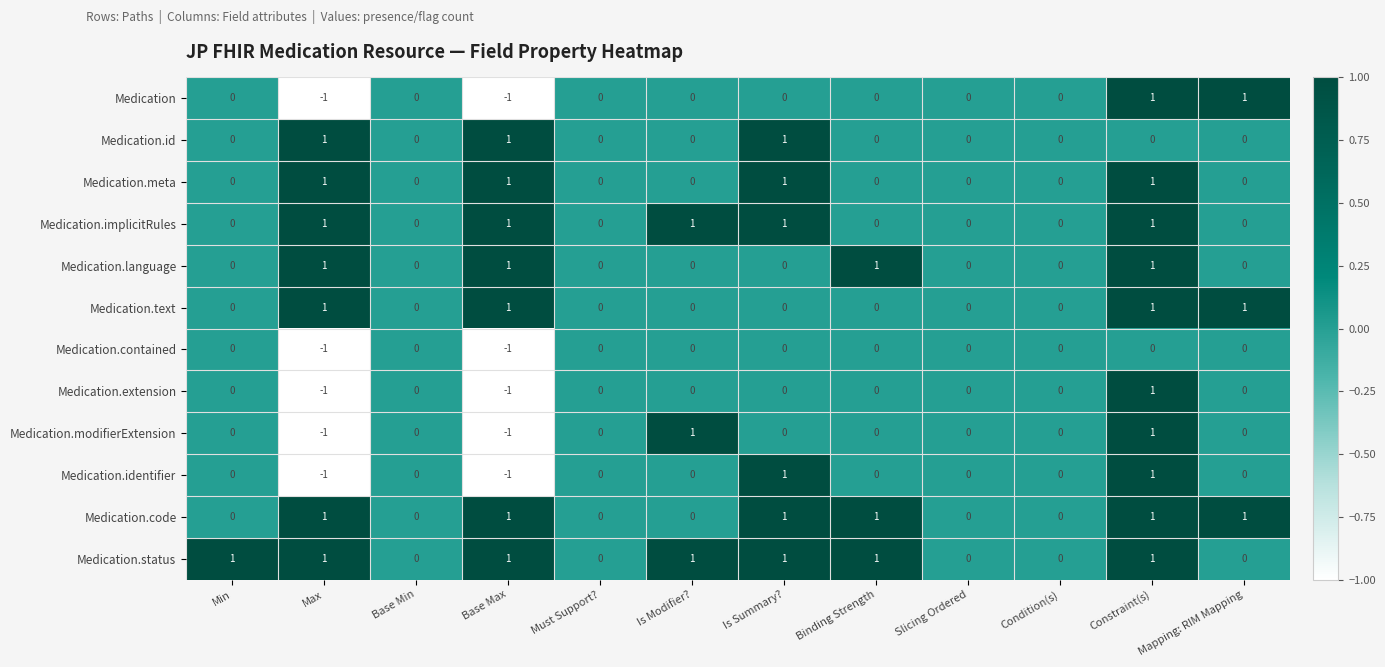

Between Max and Is Modifier?, which series saw the biggest shift?

Medication.modifierExtension